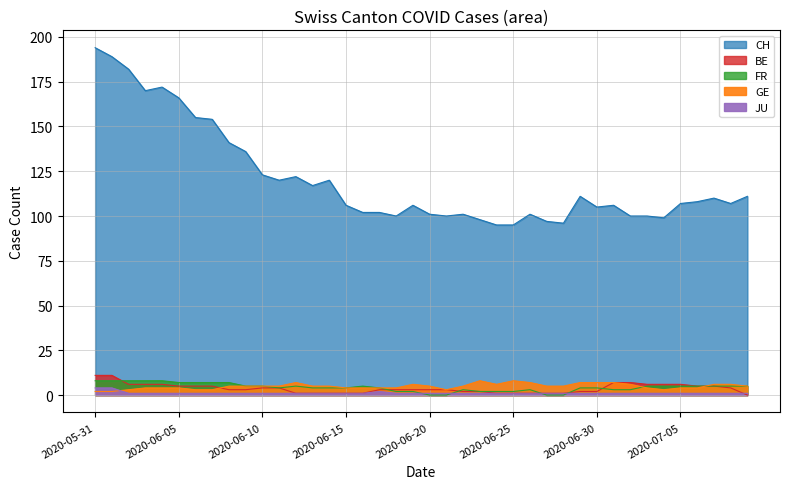

How many distinct data groups are displayed?

4